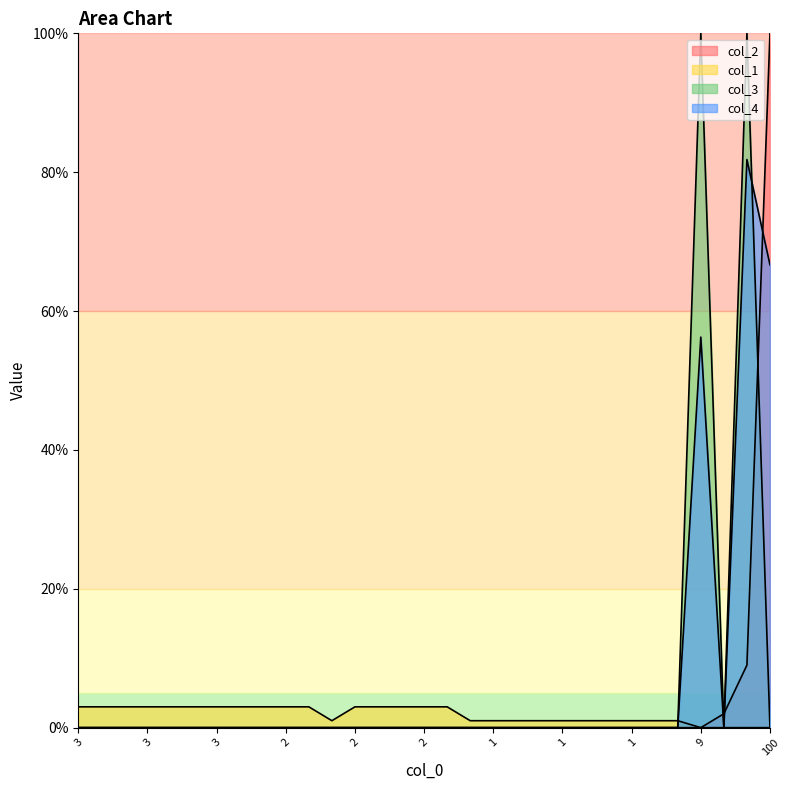

How many times do col_4 and col_2 cross each other?

3